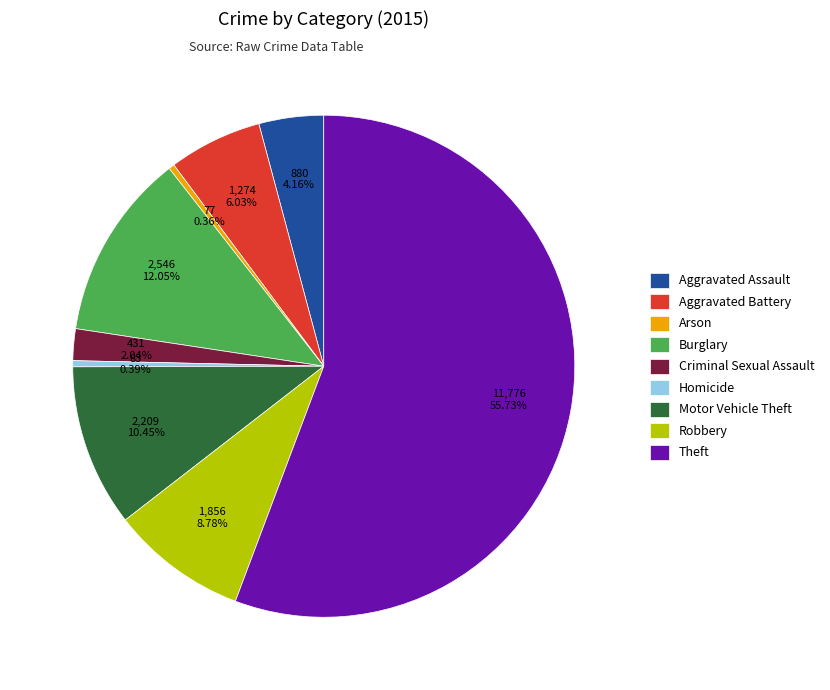

How many slices are in this pie chart?

9